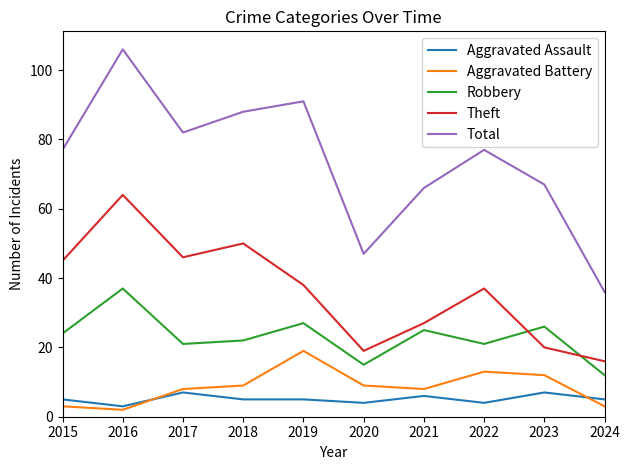

What are all the series names shown in the legend?

Aggravated Assault, Aggravated Battery, Robbery, Theft, Total